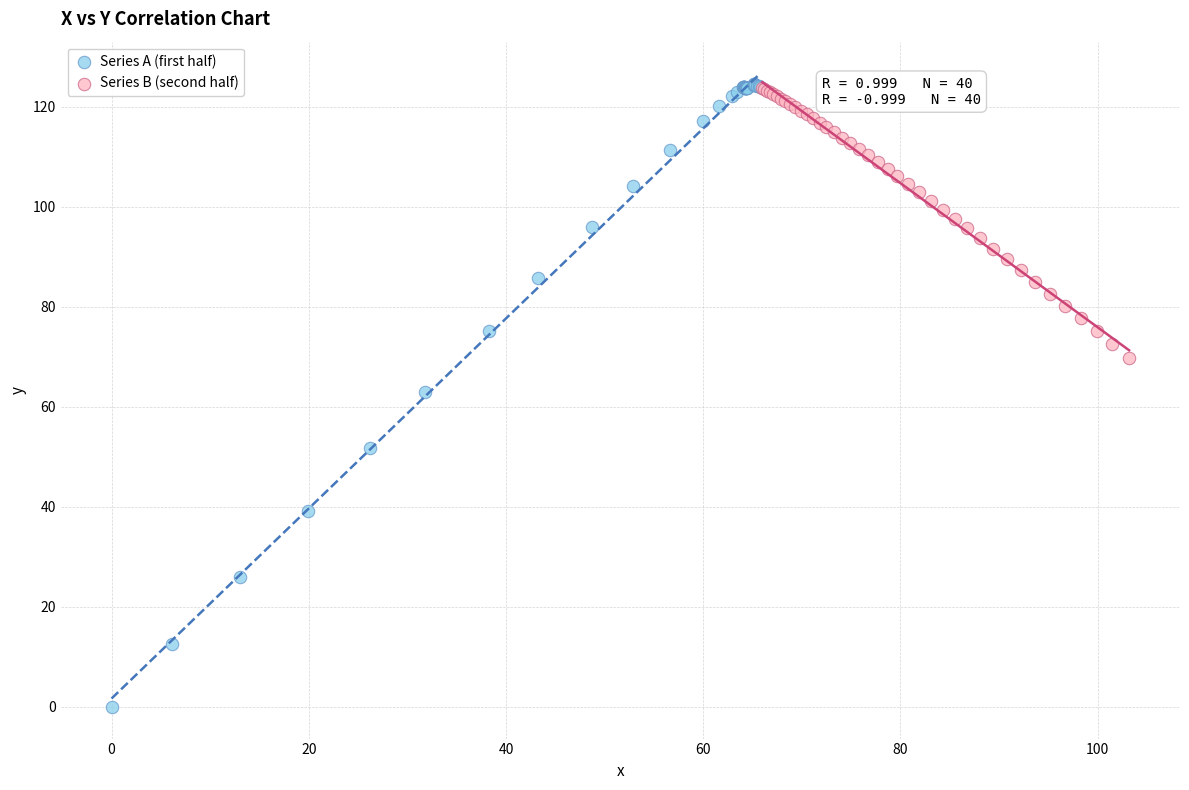

Which series reaches the minimum Y coordinate?

Series A (first half)